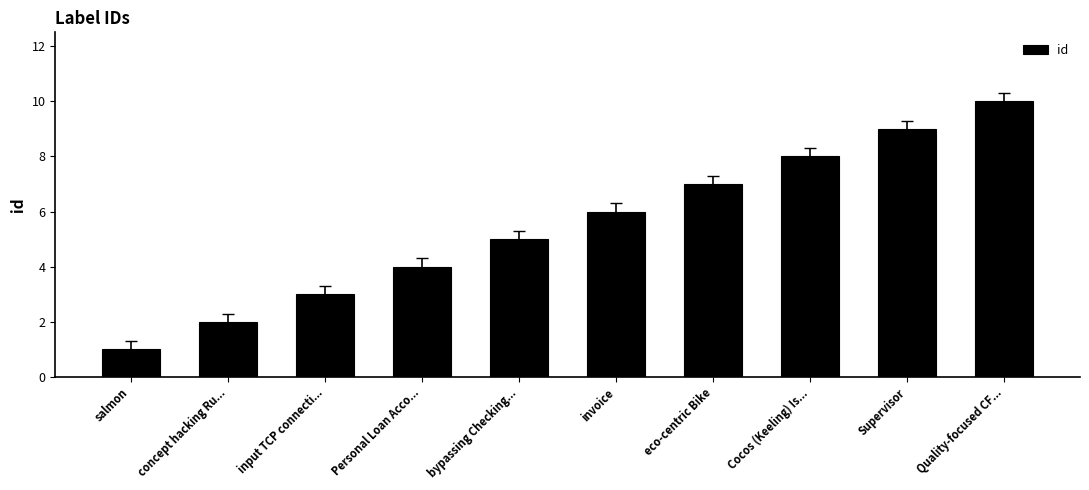

What is the ratio of the value at eco-centric Bike to the value at salmon?

7.0